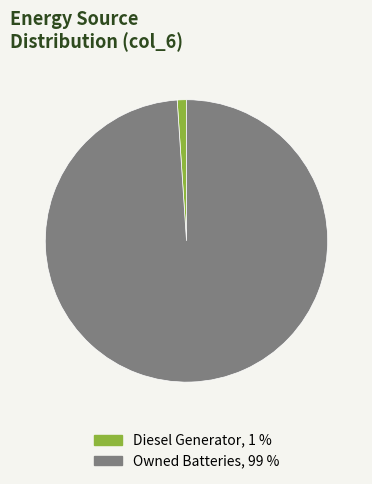

Does any single category account for the majority?

Yes